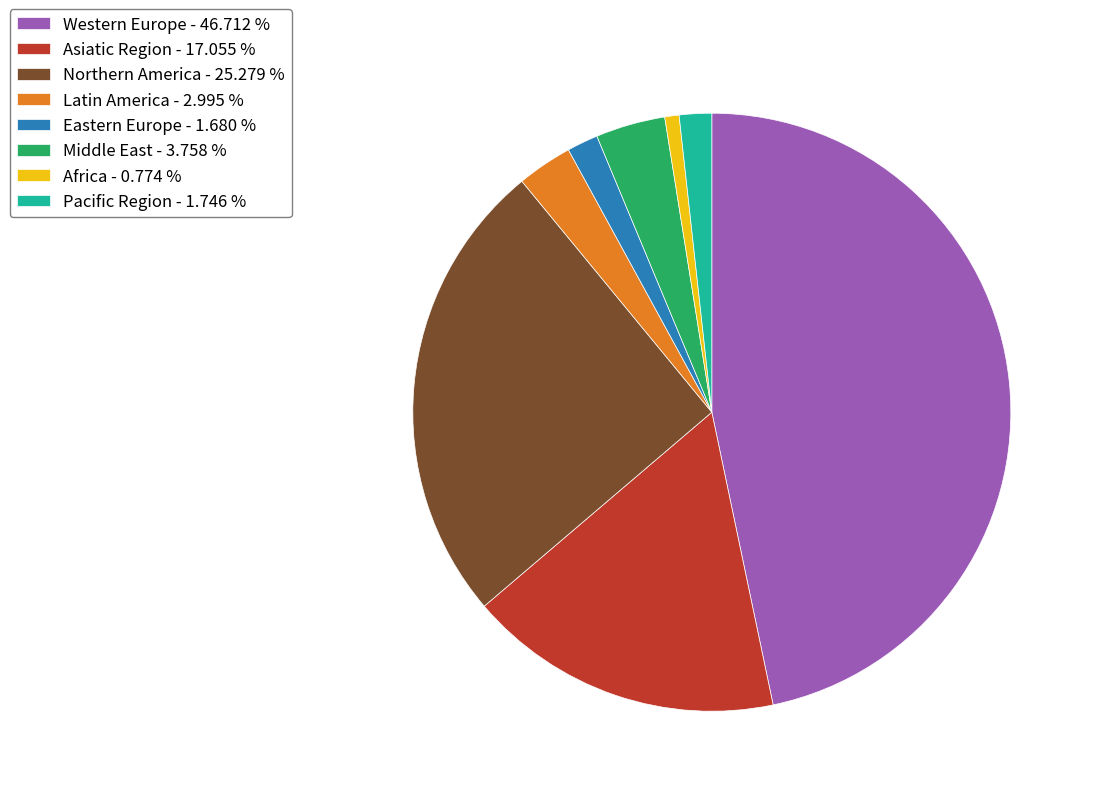

Combined, do Africa - 0.774 % and Eastern Europe - 1.680 % account for over 50%?

No